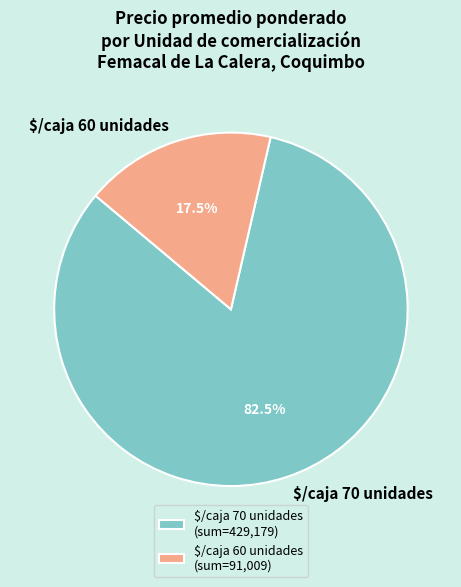

Is $/caja 60 unidades the majority of the pie?

No